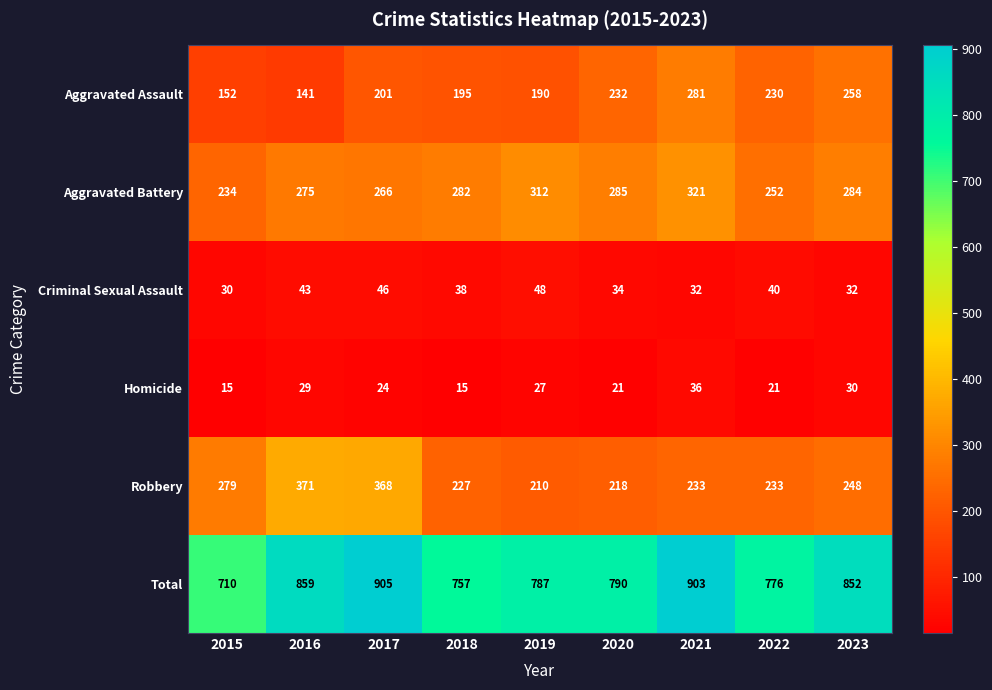

What is the minimum value for Total?

710